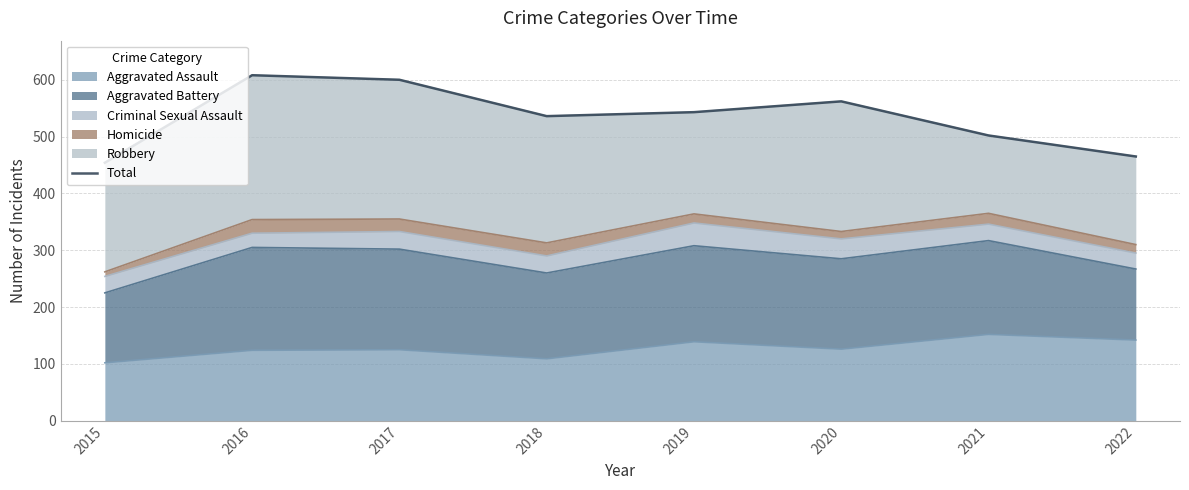

What is the value of the 3rd point from the left?

600